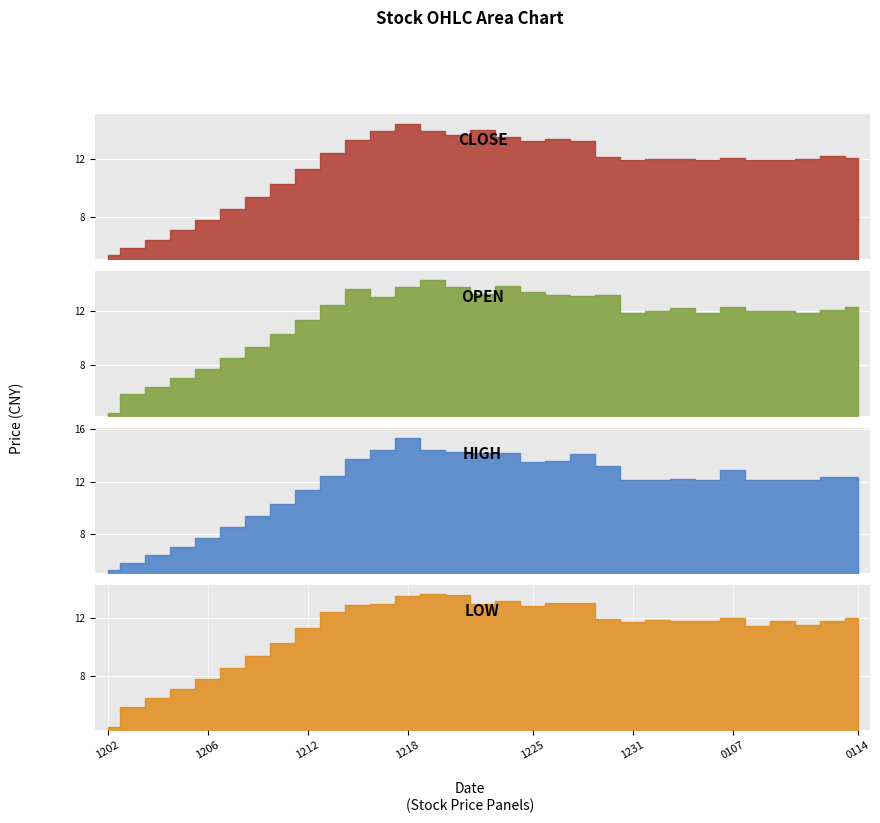

At how many categories does at least one series exceed 11?

23